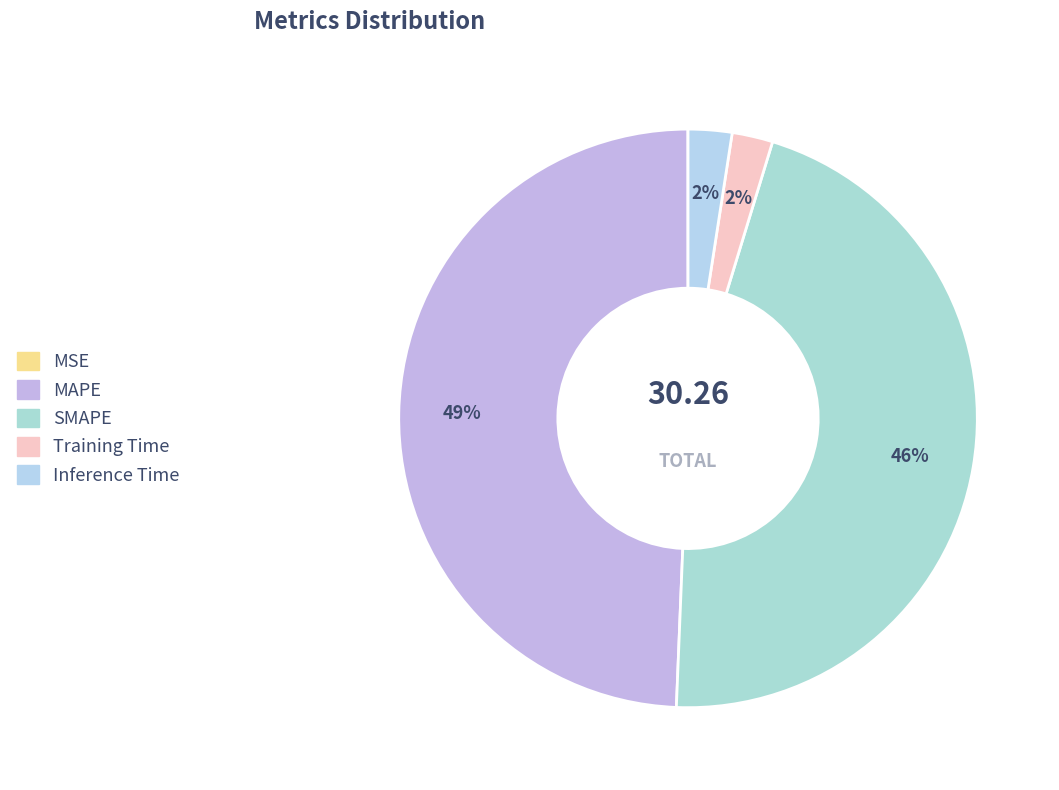

Count the number of slices in the pie.

5